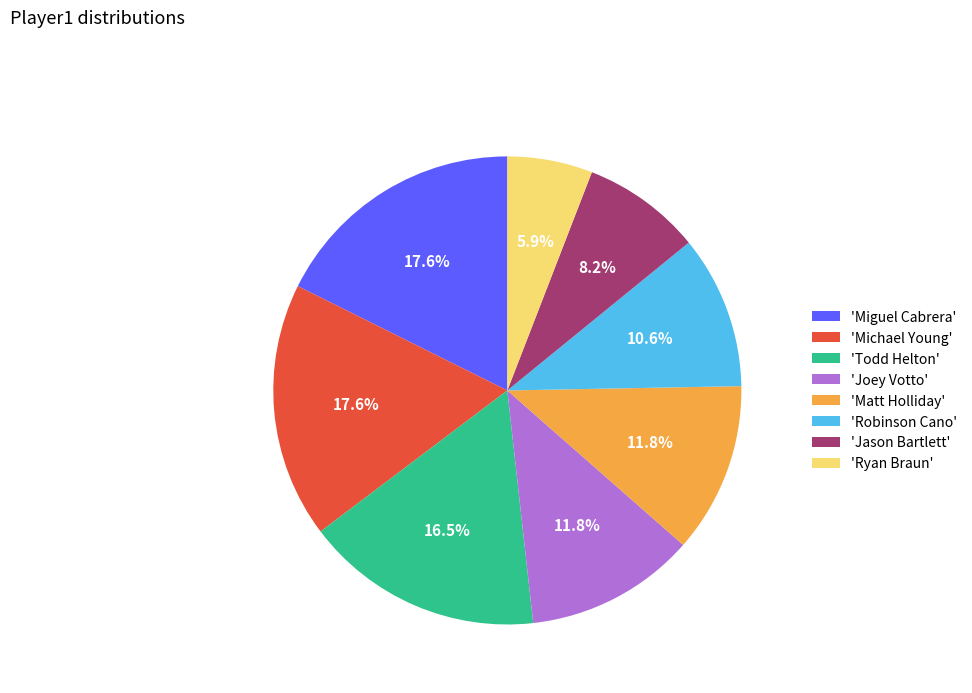

Is 'Jason Bartlett' the majority of the pie?

No